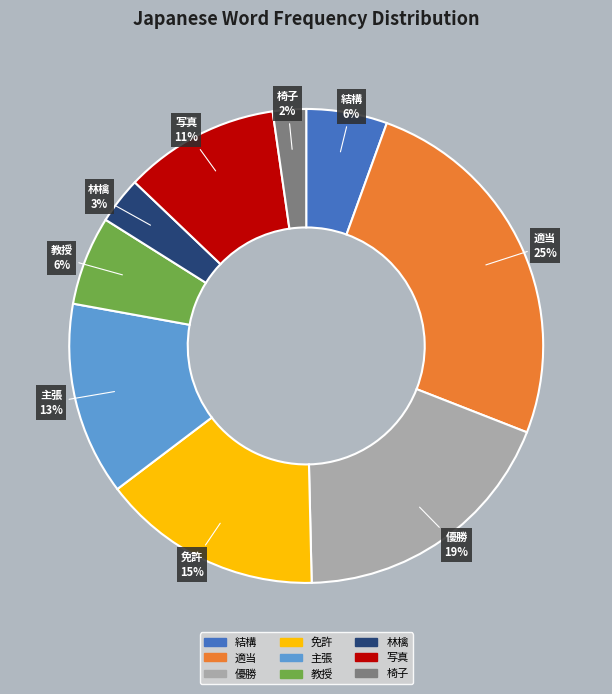

Does 優勝 account for over 50% of the chart?

No